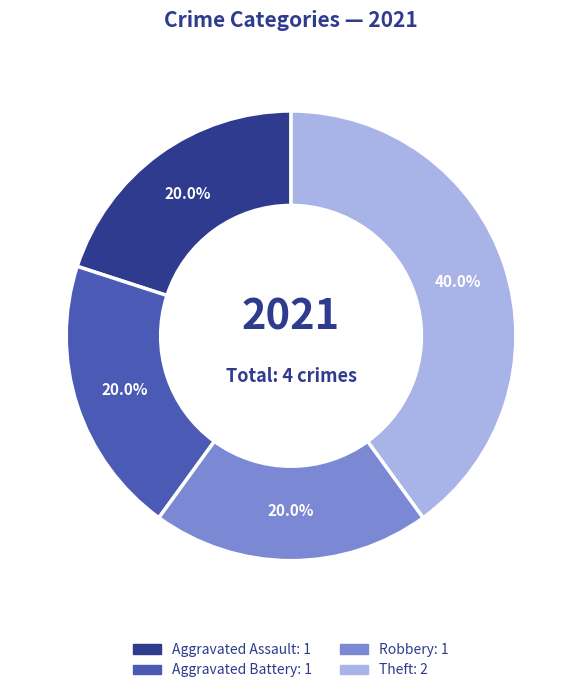

Is there any slice that represents more than half of the pie?

No